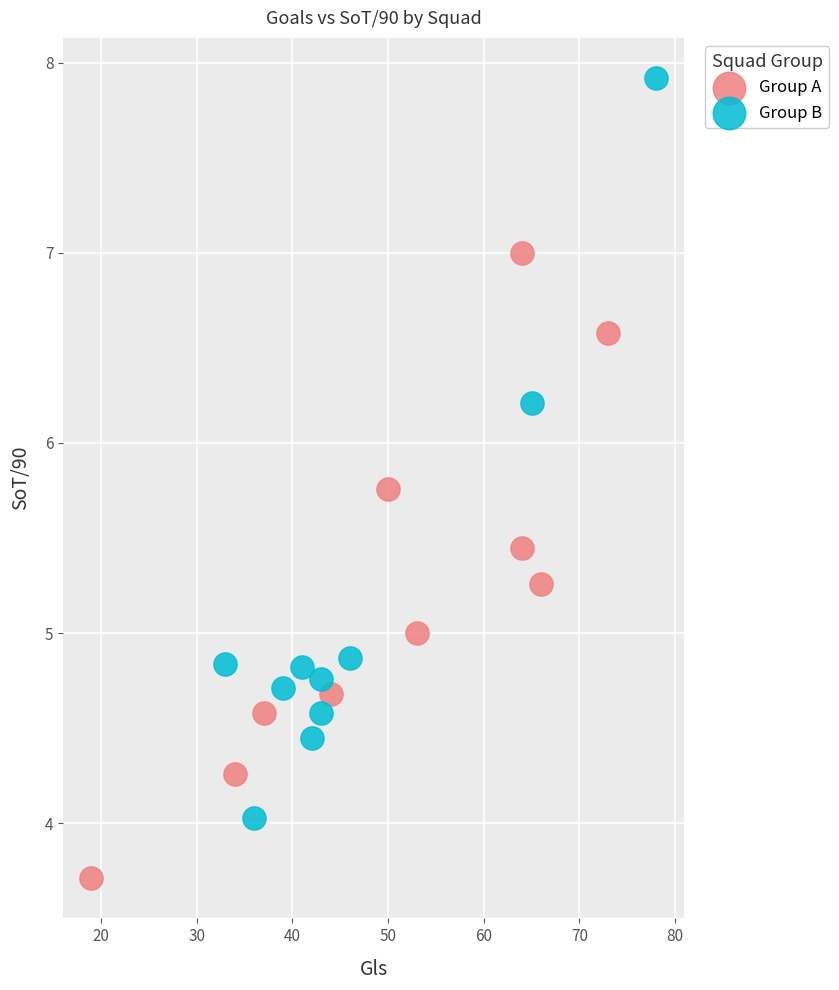

Which series has the widest spread of Y values?

Group B